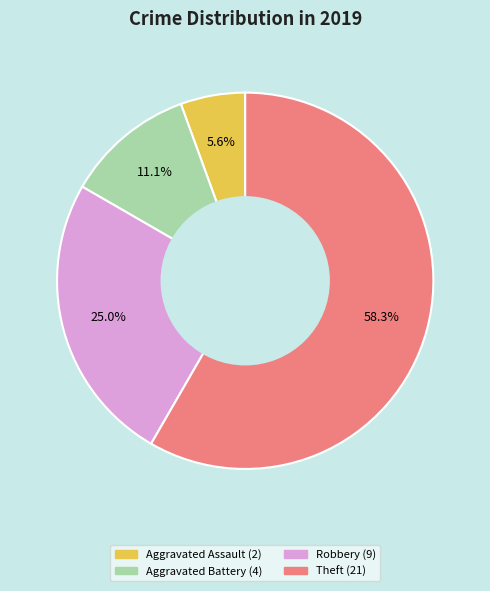

Is there a majority slice in this chart?

Yes